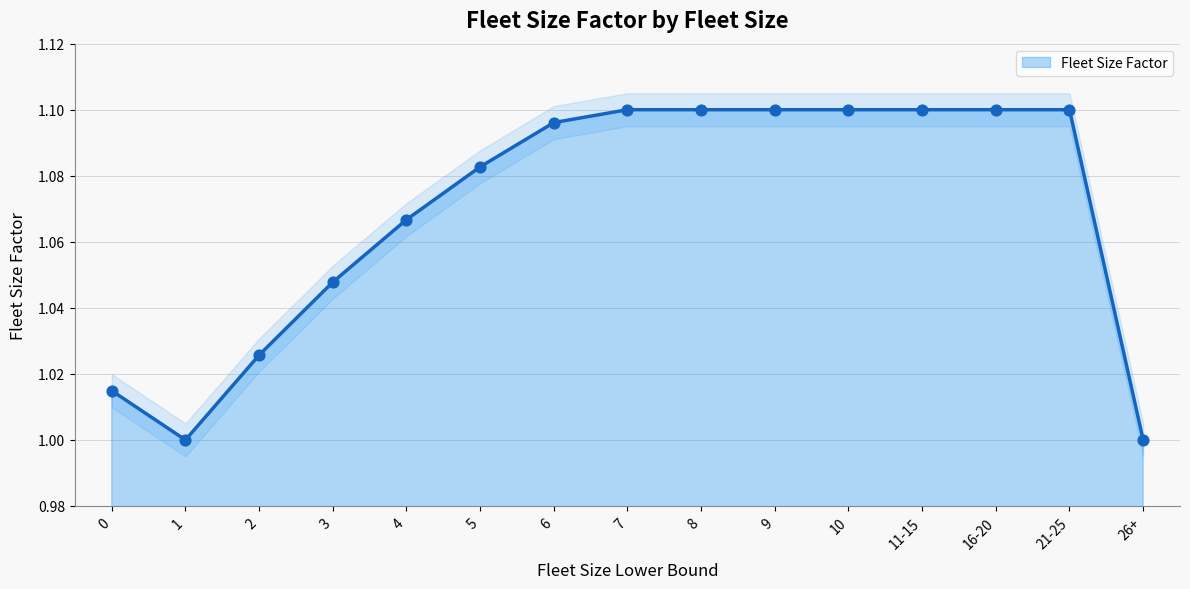

What is the change in value from 1 to 8?

+0.1